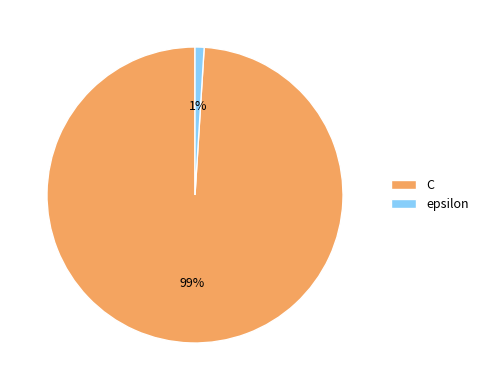

Which category has the biggest portion of the pie?

C